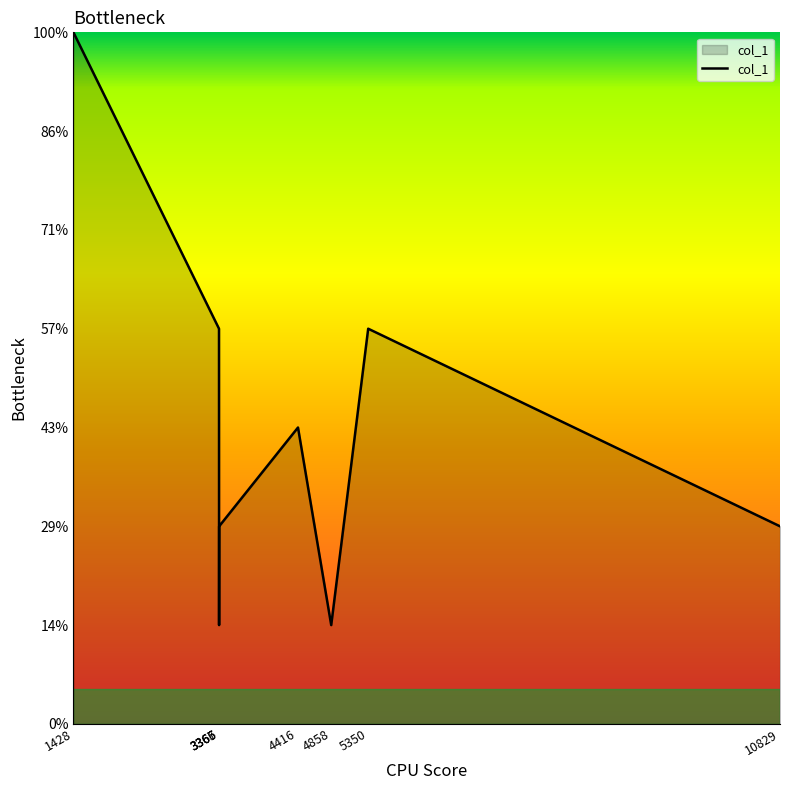

Does the chart have visible grid lines?

No